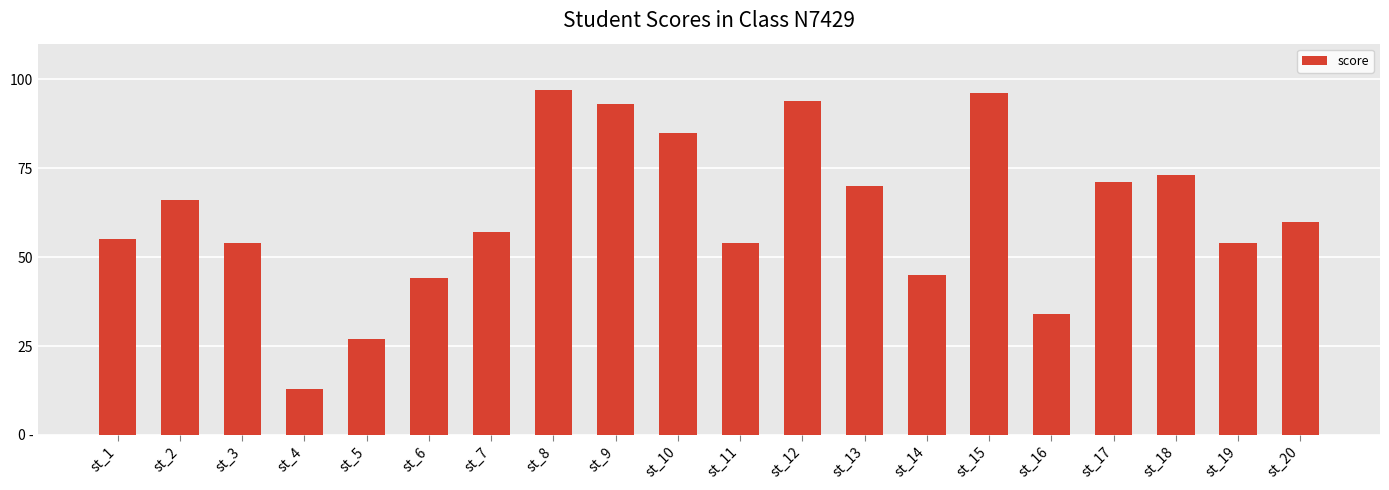

Does the chart contain any negative values?

No